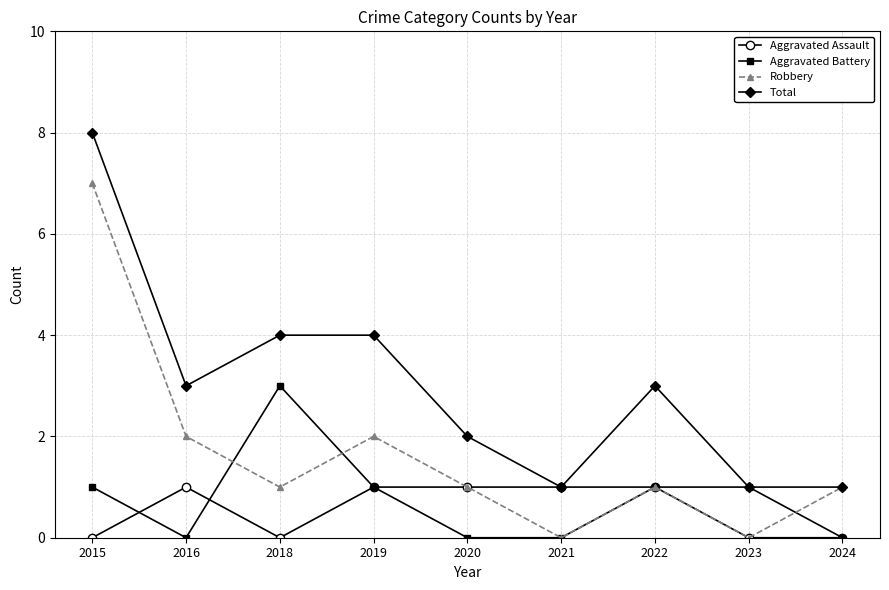

Reading left to right, extract all data points from this chart.

Aggravated Assault: 2015=0	2016=1	2018=0	2019=1	2020=1	2021=1	2022=1	2023=0	2024=0
Aggravated Battery: 2015=1	2016=0	2018=3	2019=1	2020=0	2021=0	2022=1	2023=1	2024=0
Robbery: 2015=7	2016=2	2018=1	2019=2	2020=1	2021=0	2022=1	2023=0	2024=1
Total: 2015=8	2016=3	2018=4	2019=4	2020=2	2021=1	2022=3	2023=1	2024=1